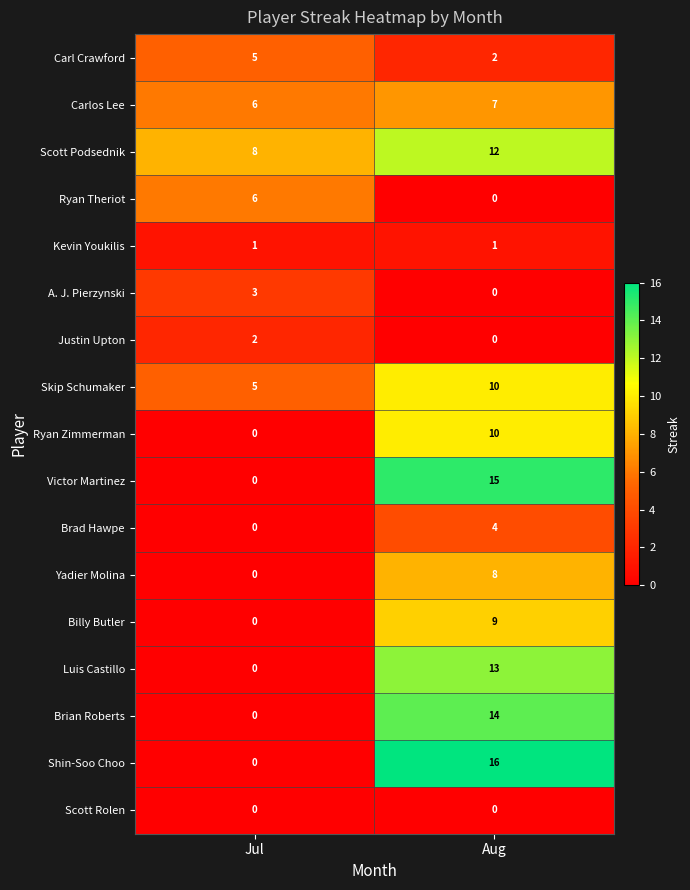

Is it true that Scott Podsednik equals 4 at Jul?

False